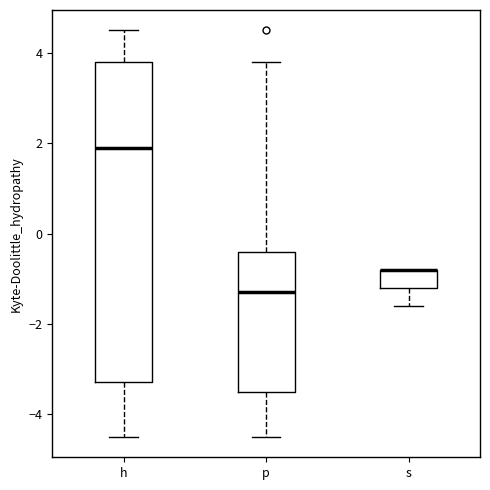

Reading left to right, transcribe this box plot: for each box, give where its median line is, the range the box spans, and where its two whiskers end, as read against the y-axis. The values are not printed on the chart, so give them approximately, as read against the axis.

h: median 2.0, box -3.2 to 3.8, whiskers -4.4 to 4.6
p: median -1.2, box -3.4 to -0.4, whiskers -4.4 to 3.8
s: median -0.8 (drawn on the box's upper edge), box -1.2 to -0.8, whiskers -1.6 to -0.8